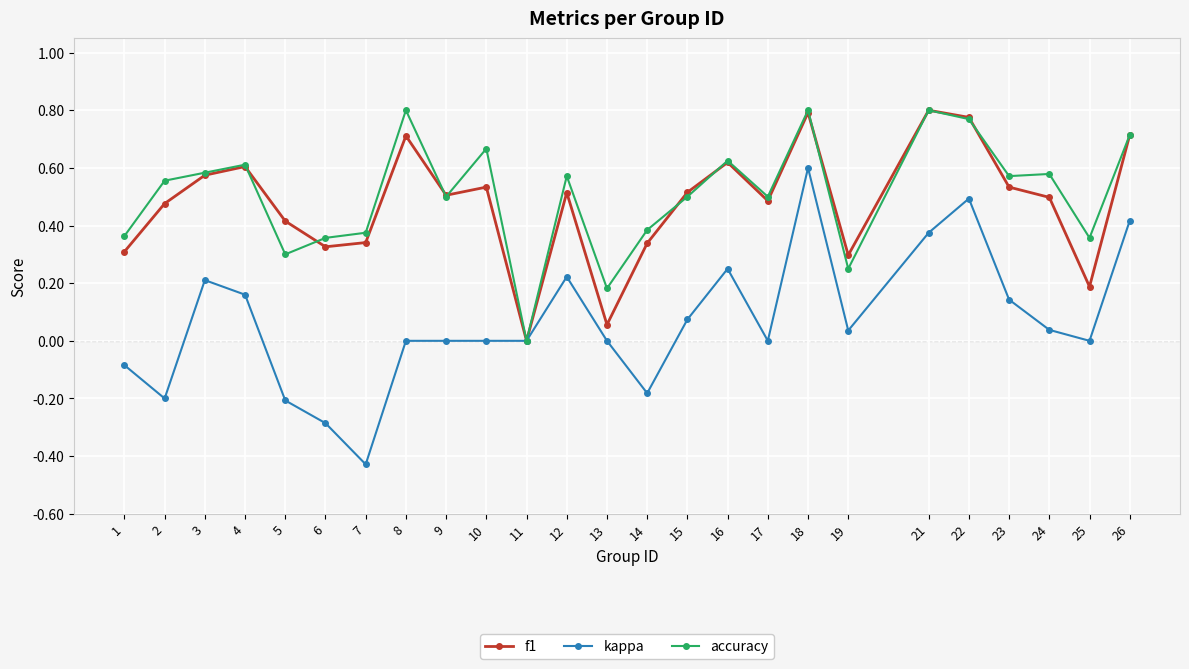

What are all the series names shown in the legend?

f1, kappa, accuracy